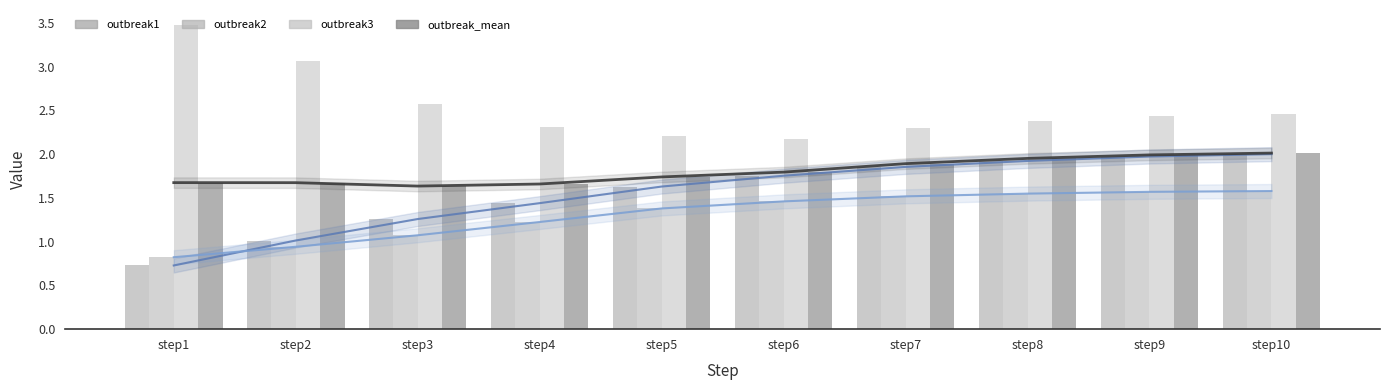

True or false: outbreak_mean has a value of 1.6 at step3.

True